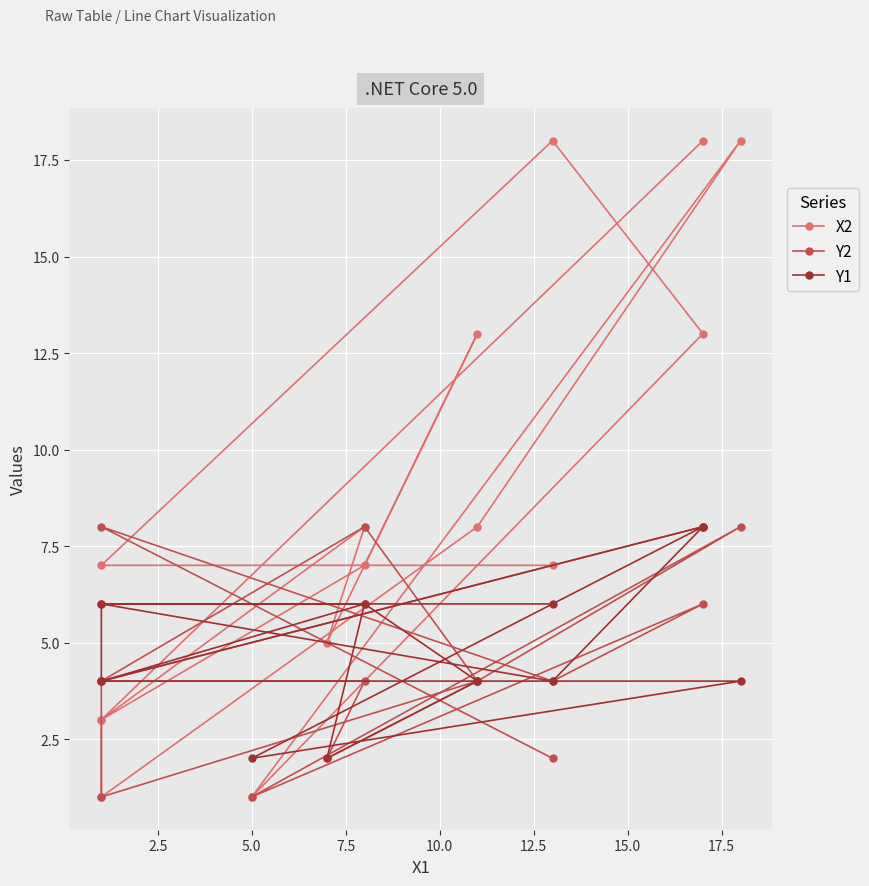

Is it true that Y1 equals 7 at 17.5?

False